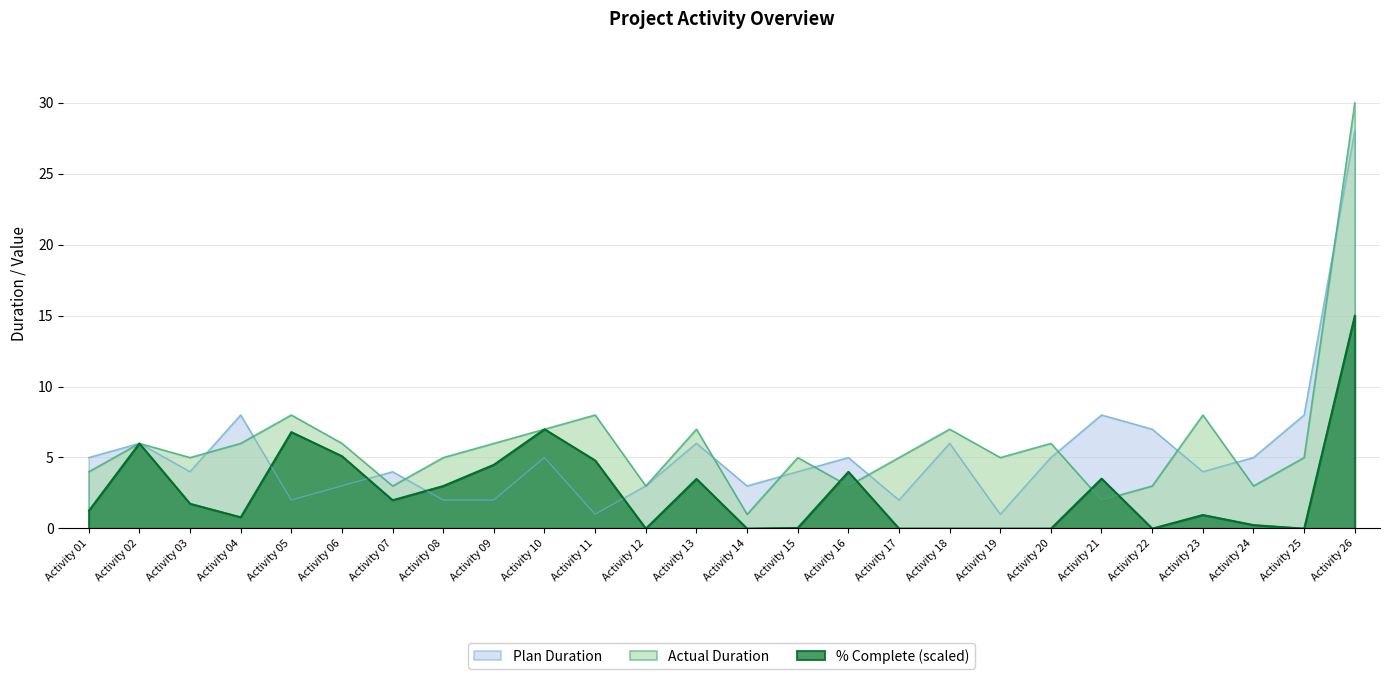

True or false: Plan Duration has more than 0 points higher than both neighbors.

True